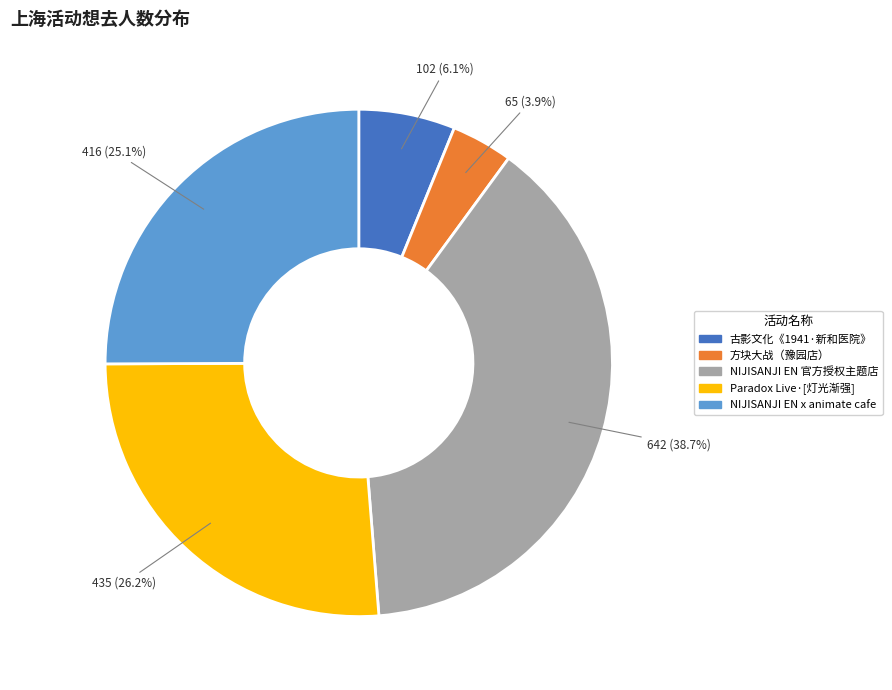

To the nearest percent, what is the average slice percentage?

20%